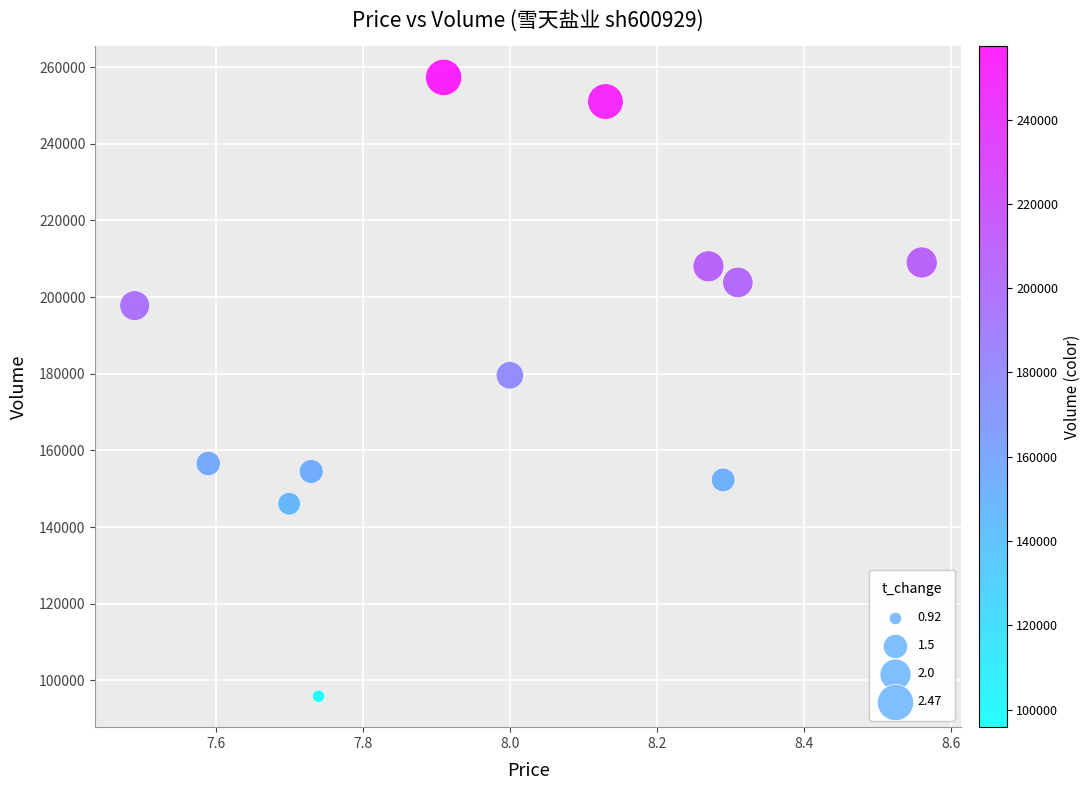

What is the range of Y values (max minus min)?

161496